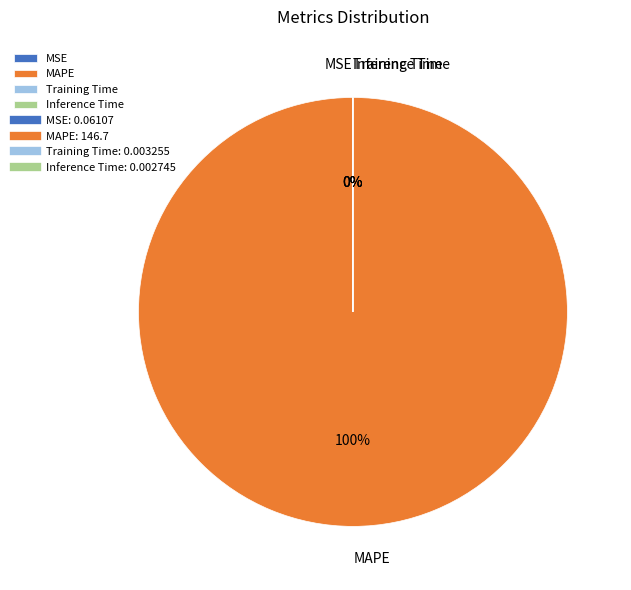

Does any single category account for the majority?

Yes